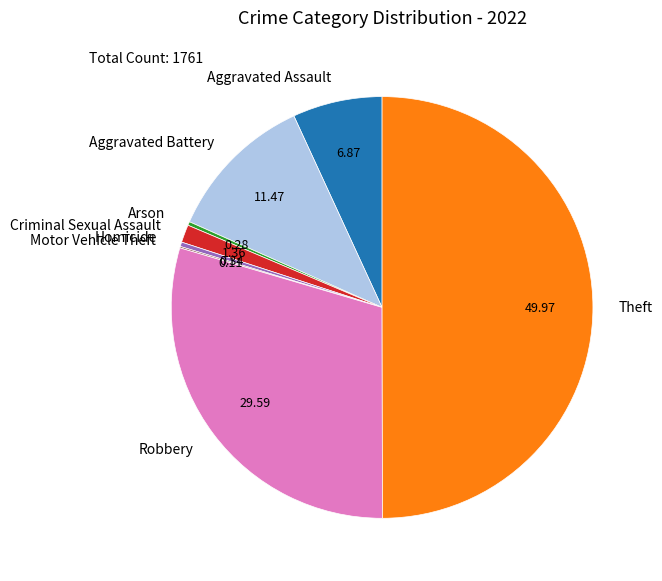

Do Aggravated Battery and Arson together represent more than half of the pie?

No